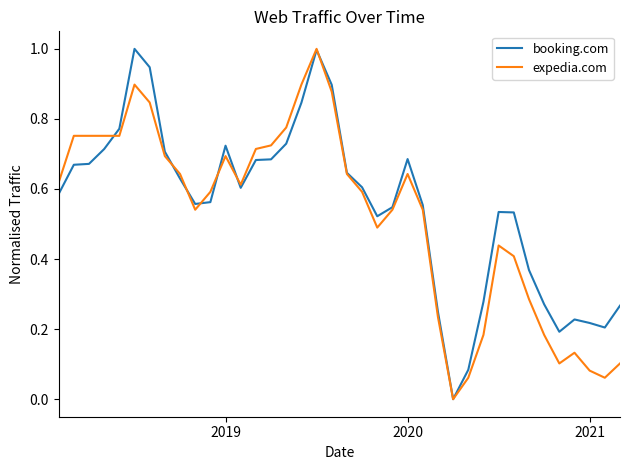

What is the difference between the maximum and minimum values in the booking.com series?

1.0